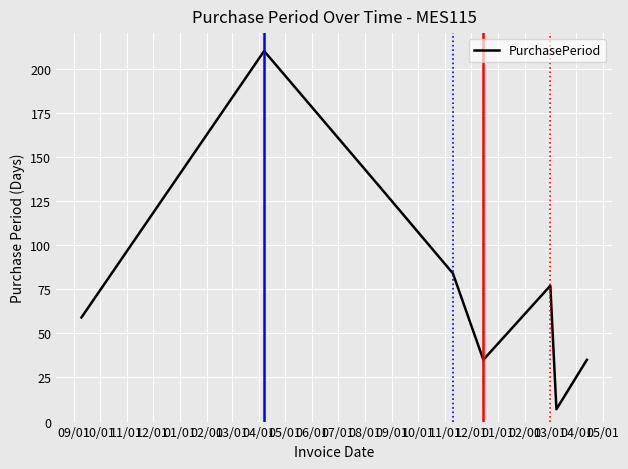

How many values are between 35 and 133?

6